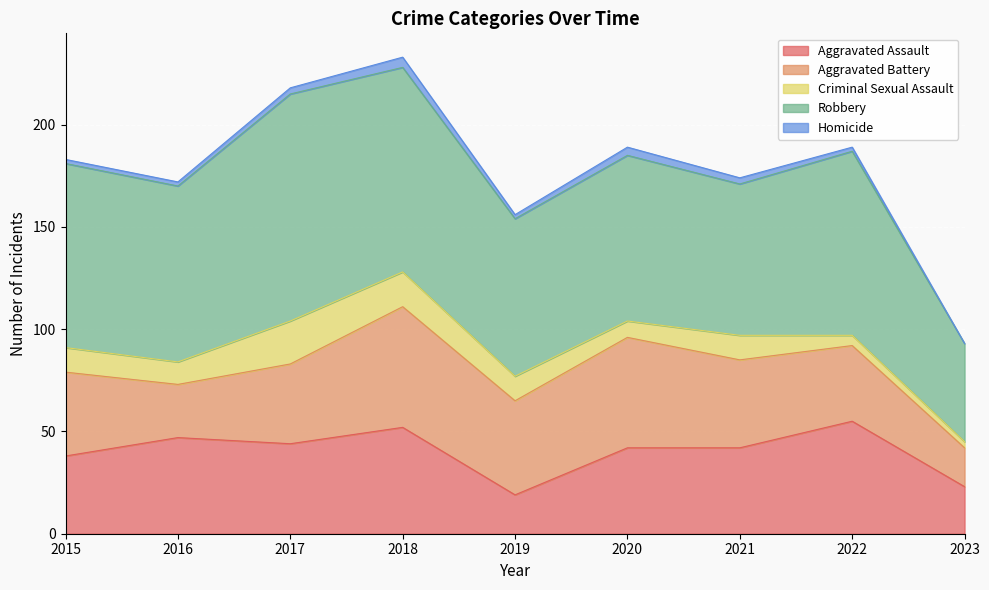

How many series are shown in this chart?

5